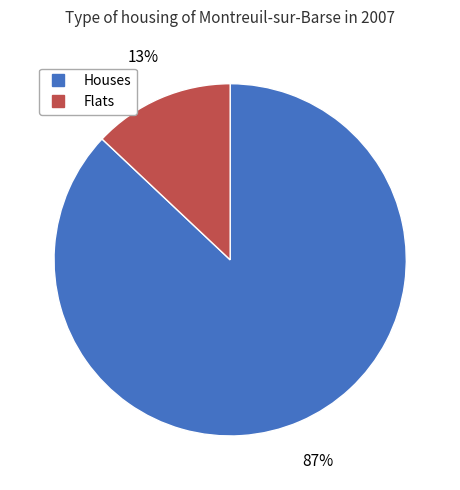

Is there any slice that represents more than half of the pie?

Yes